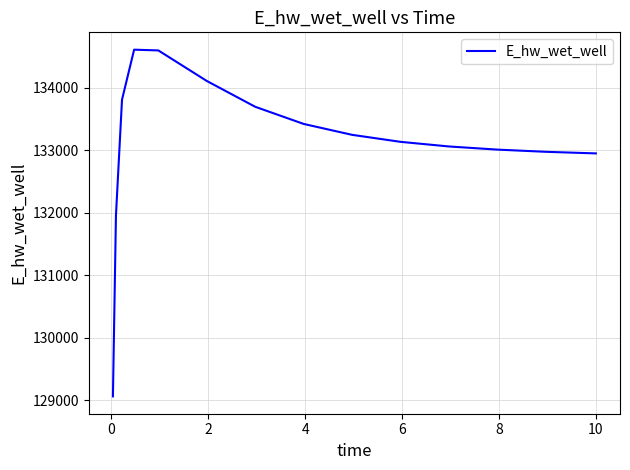

What is the difference between the maximum and minimum values?

5545.6